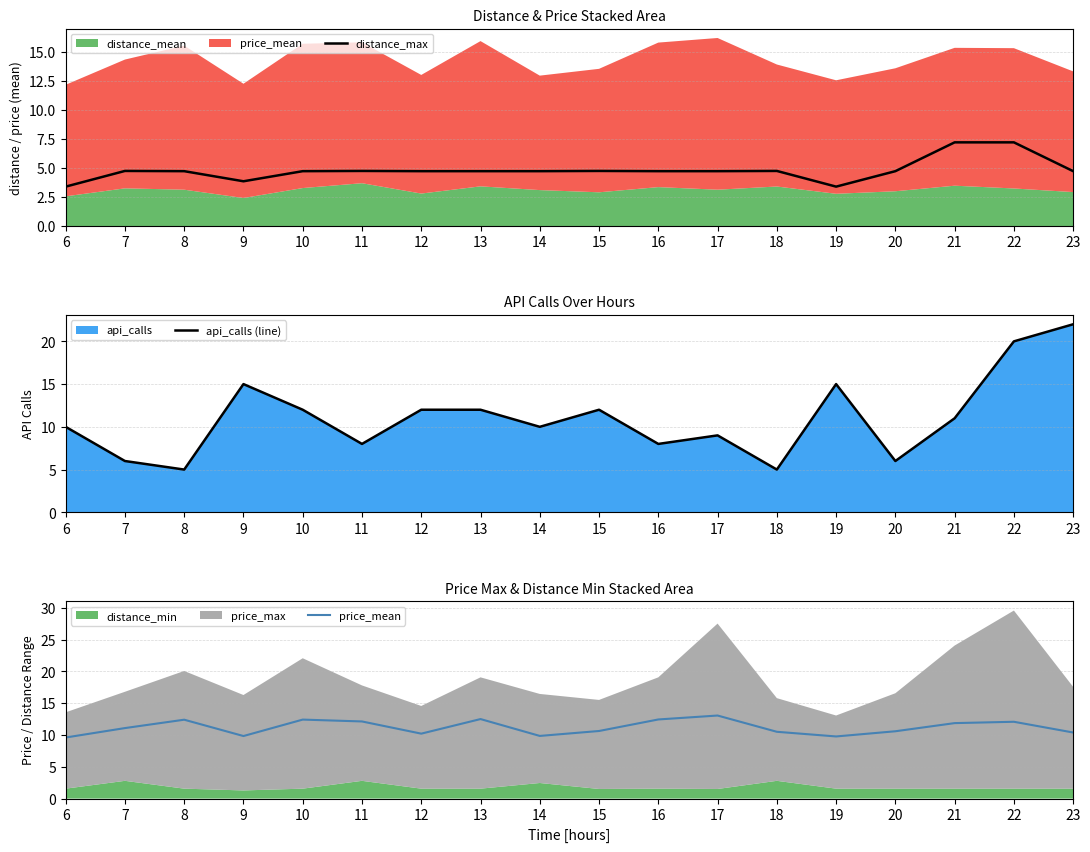

Which series has the widest spread of values?

api_calls (line)